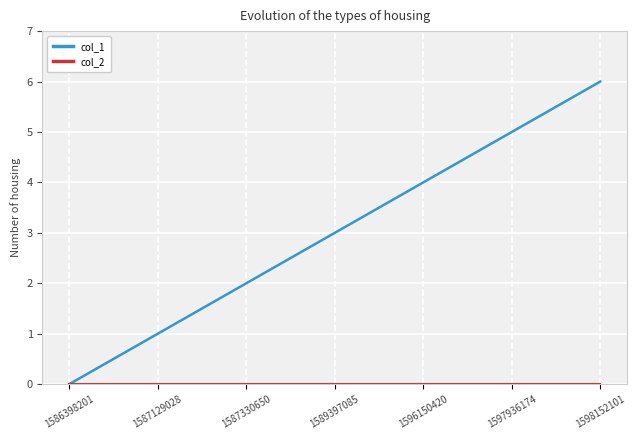

What is the difference between the second highest and minimum values in the col_1 series?

5